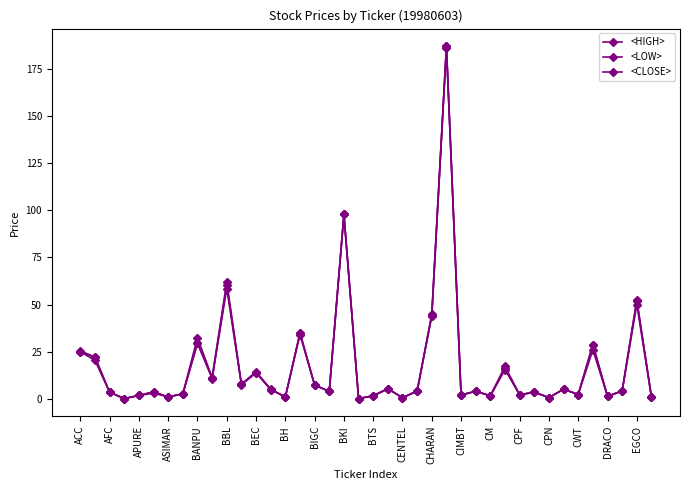

Does the chart display data point markers on the line(s)?

Yes